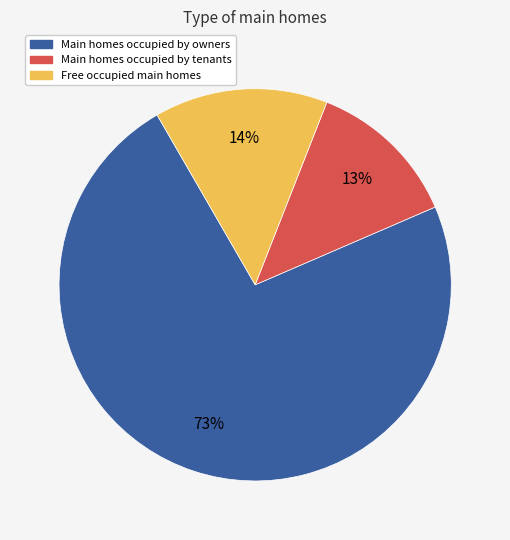

To the nearest percent, what is the average slice percentage?

33%